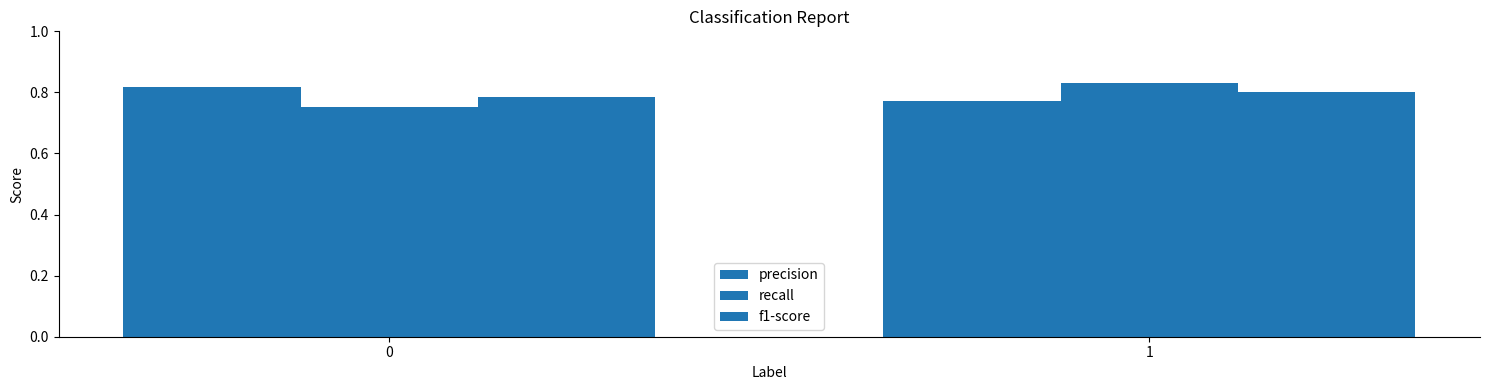

Where is precision nearest to the value 0?

1